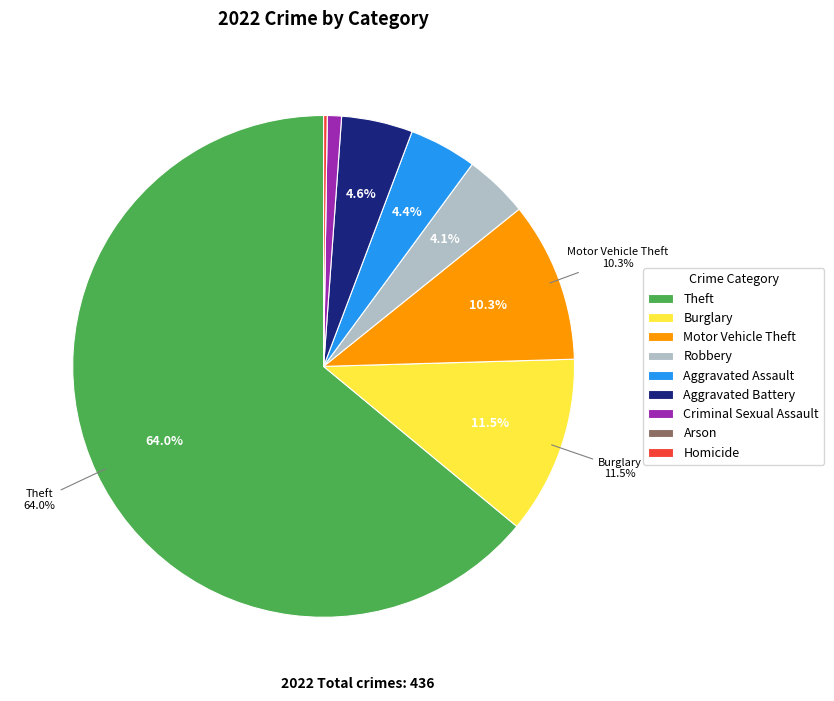

Combined, do Burglary and Theft account for over 50%?

Yes